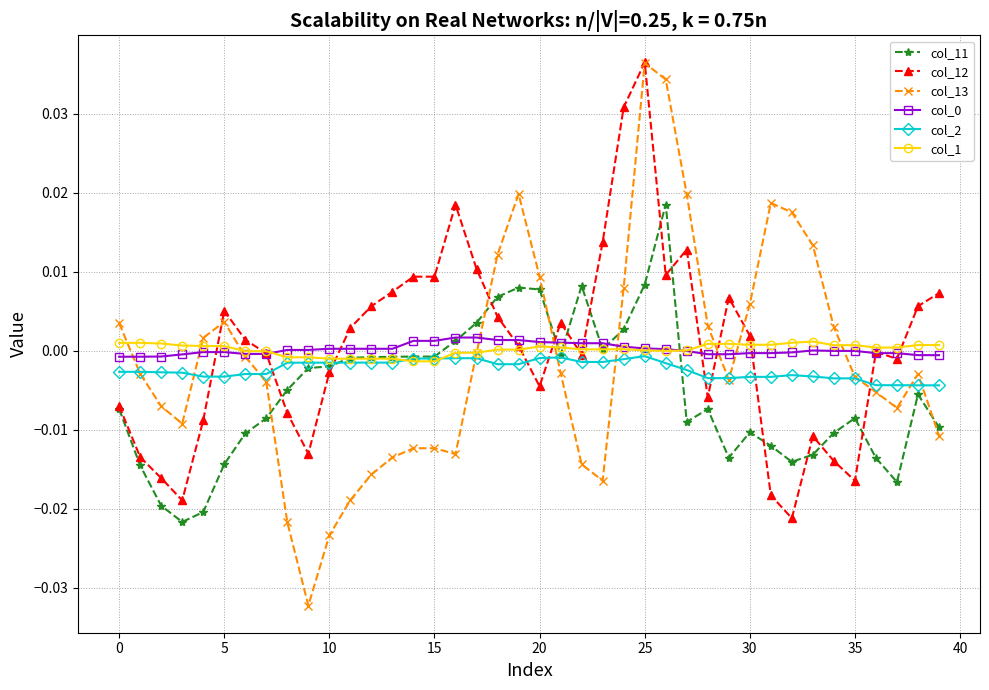

Which series has the widest spread of values?

col_13